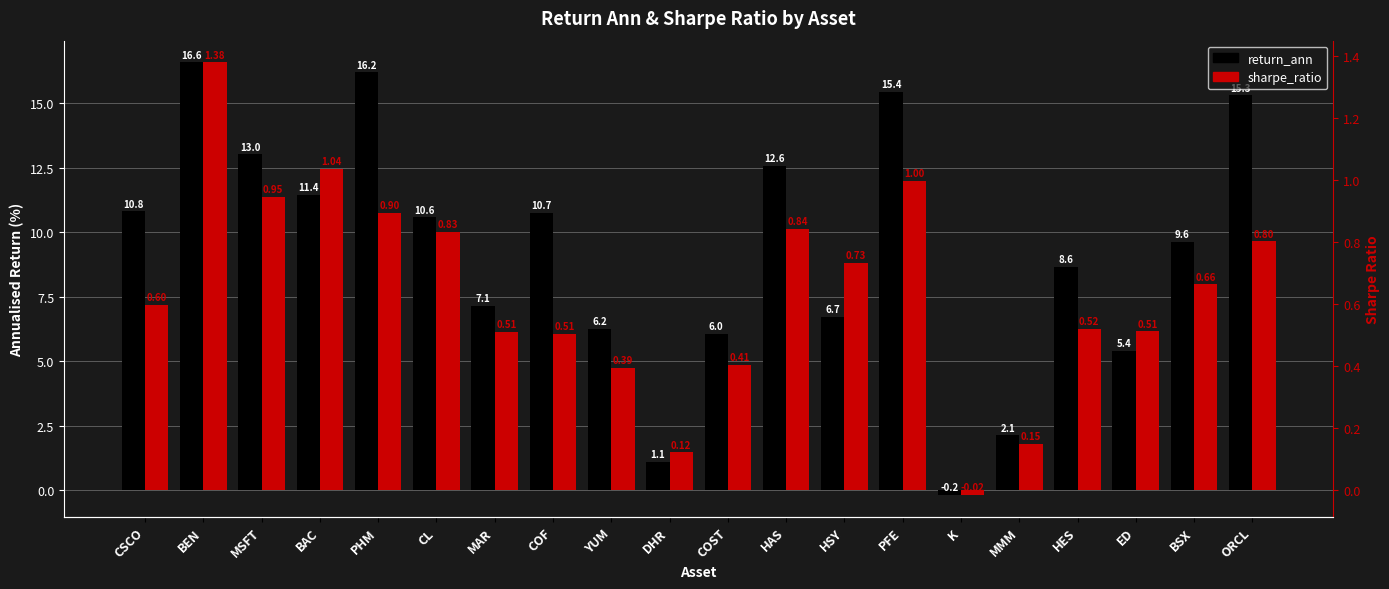

Where does the return_ann series first go above 10?

CSCO